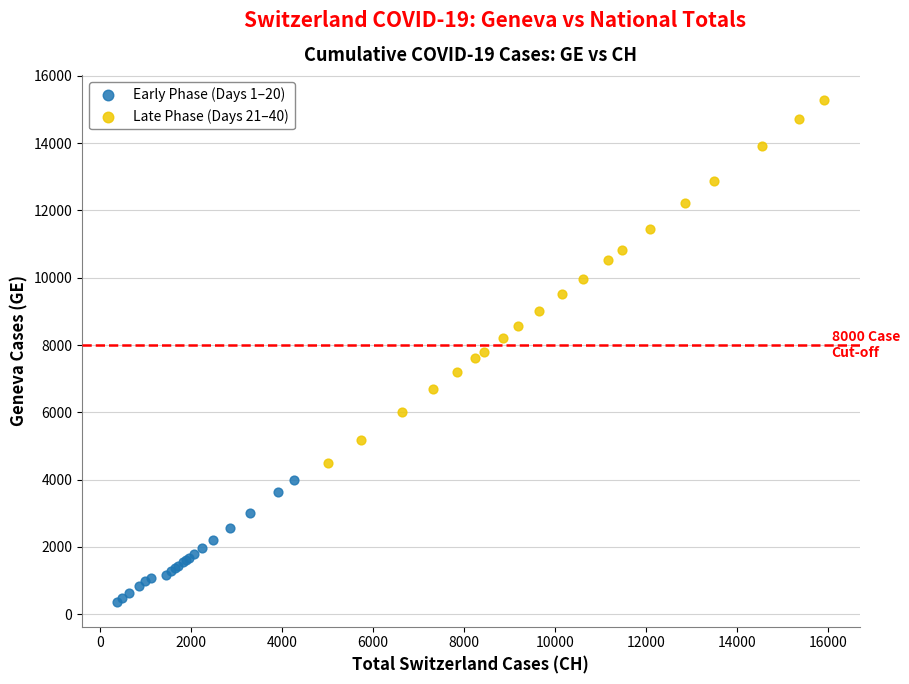

Which series has the largest Y range (max minus min)?

Late Phase (Days 21–40)